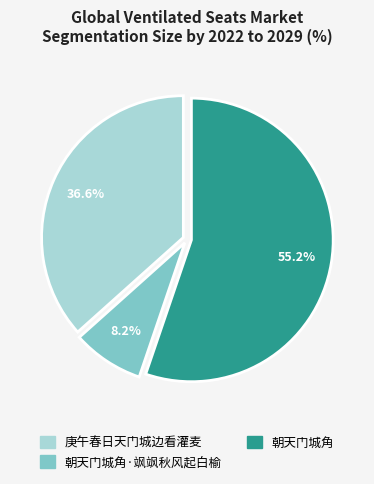

To the nearest percent, what is the difference between the 庚午春日天门城边看灌麦 and 朝天门城角 slice percentages?

19%